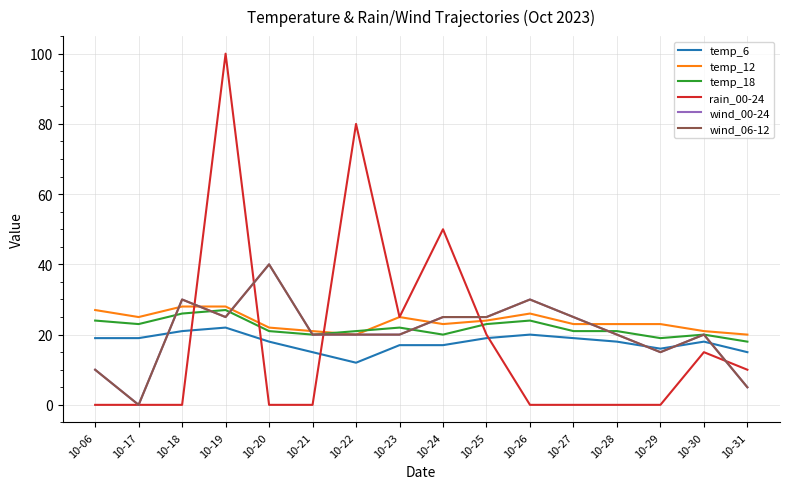

At which label does wind_06-12 reach its minimum?

10-17